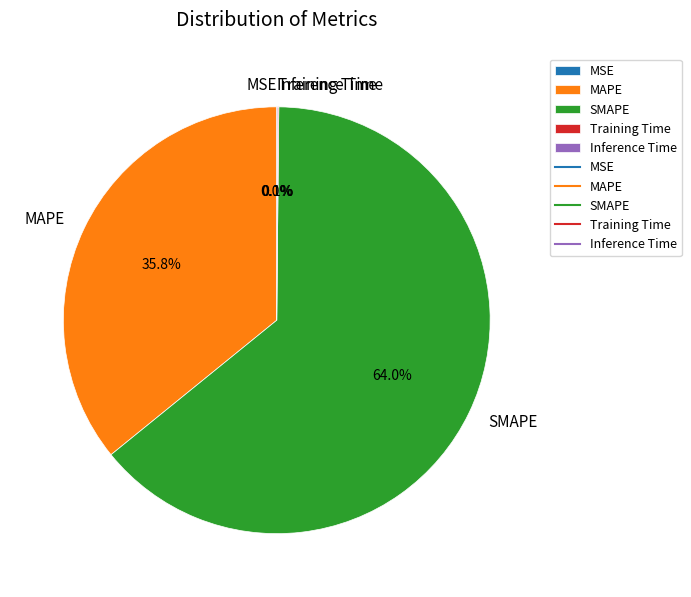

How much of the chart is everything except SMAPE?

36.0%